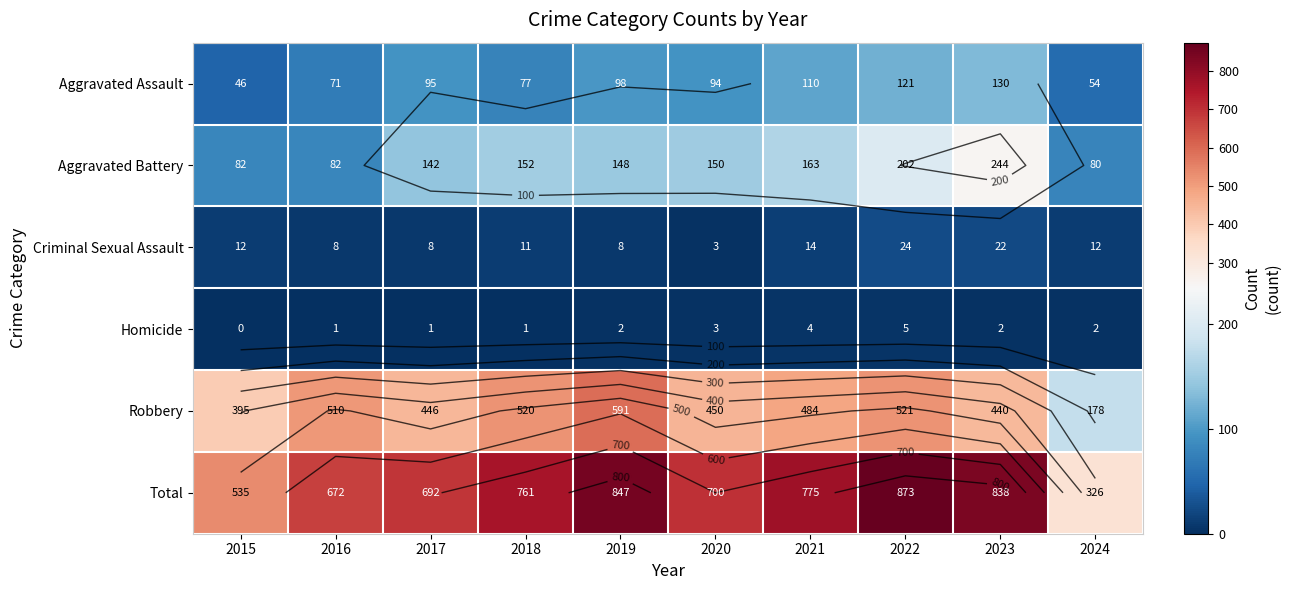

At how many categories does at least one series exceed 446?

9